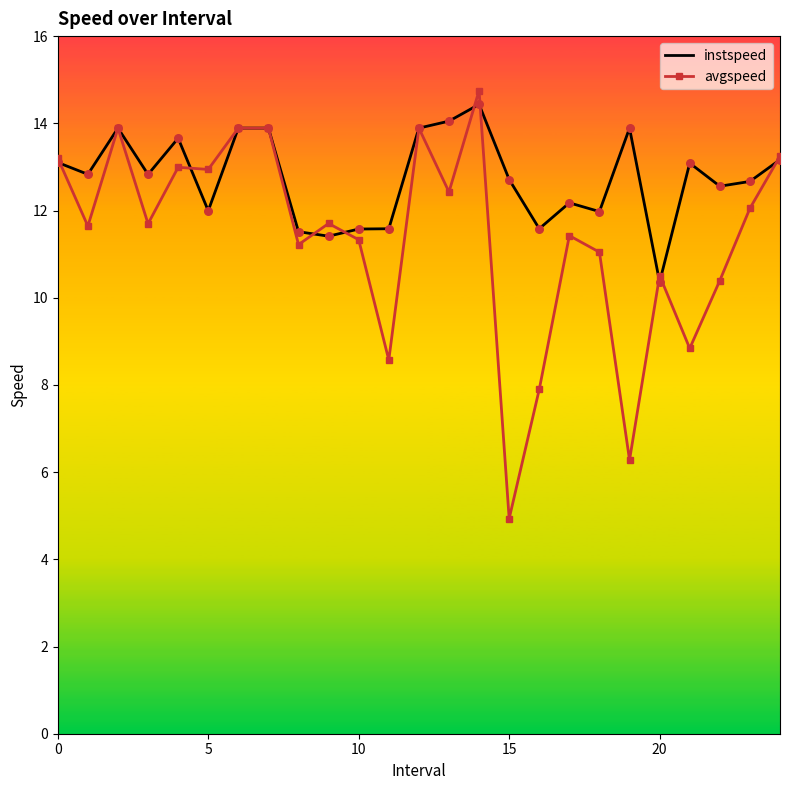

At how many categories does at least one series exceed 11?

24